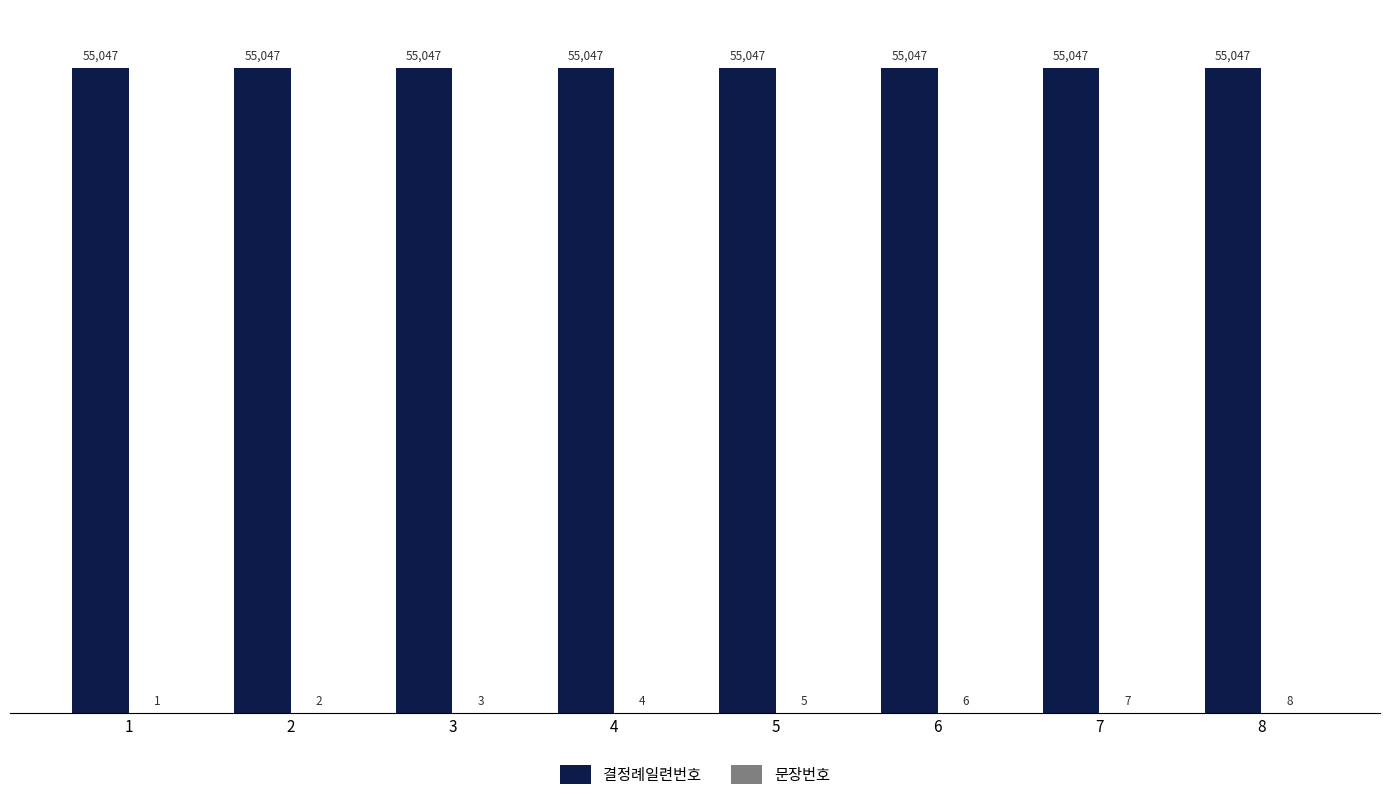

What is the highest value of the 결정례일련번호 series?

55047